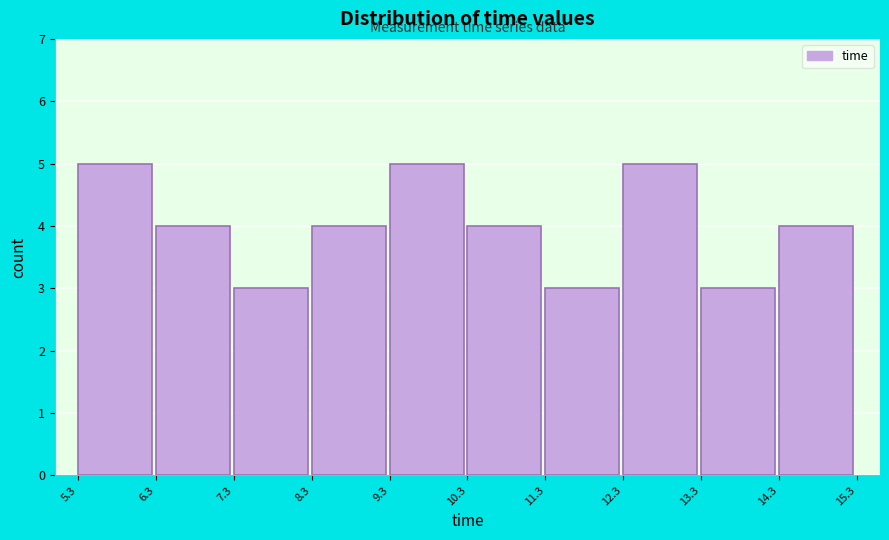

Reading left to right, list every bar in this chart as the range it spans on the x-axis followed by its height. The values are not printed on the chart, so give them approximately, as read against the axis.

5.3 to 6.3: 5
6.3 to 7.3: 4
7.3 to 8.3: 3
8.3 to 9.3: 4
9.3 to 10.3: 5
10.3 to 11.3: 4
11.3 to 12.3: 3
12.3 to 13.3: 5
13.3 to 14.3: 3
14.3 to 15.3: 4